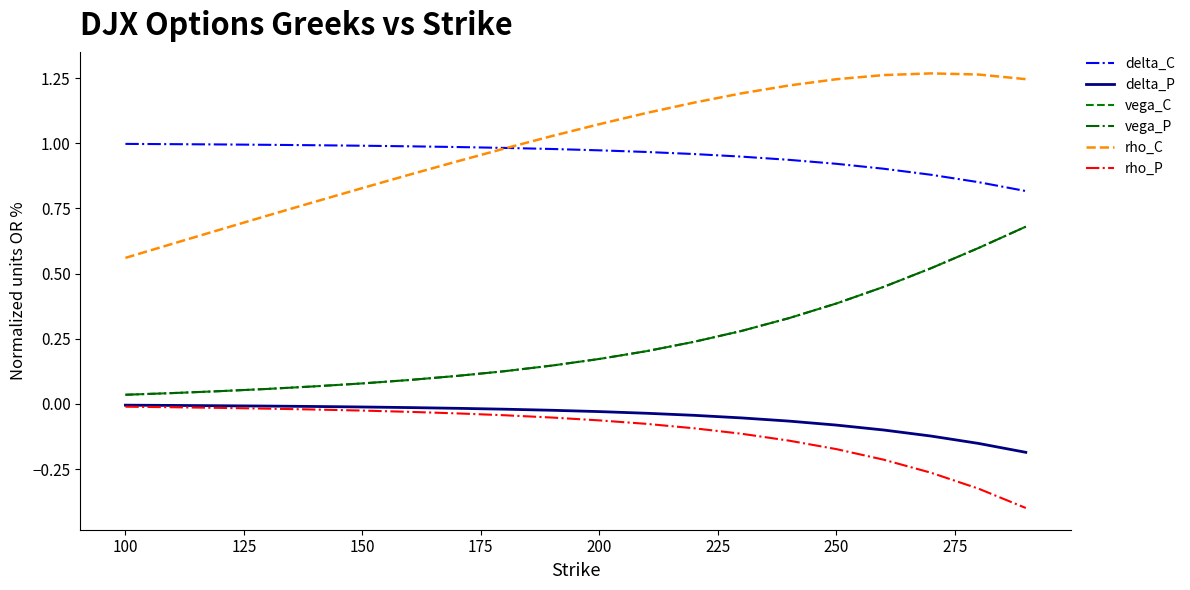

True or false: delta_P and rho_P cross at least once.

False